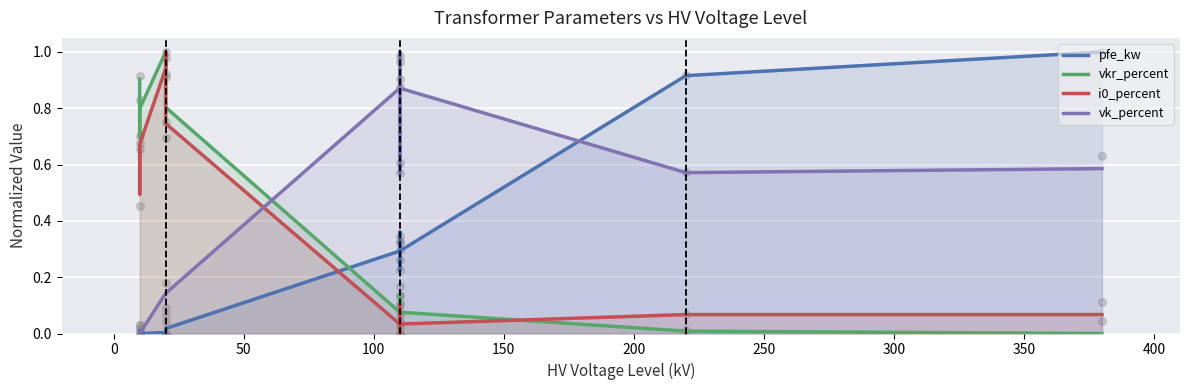

Which series contains the lowest Y value?

pfe_kw